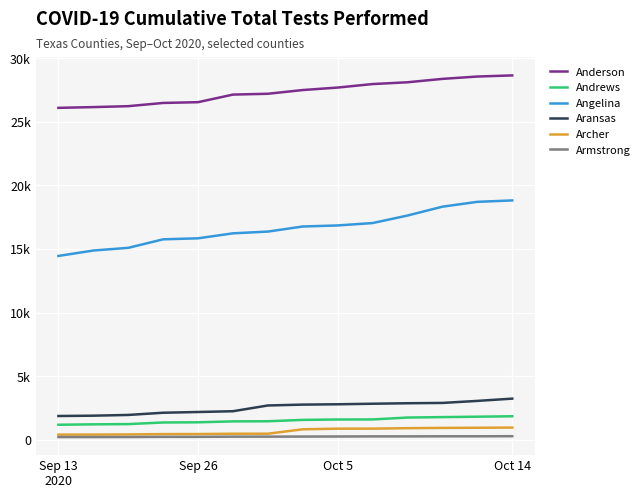

Does the chart display data point markers on the line(s)?

No